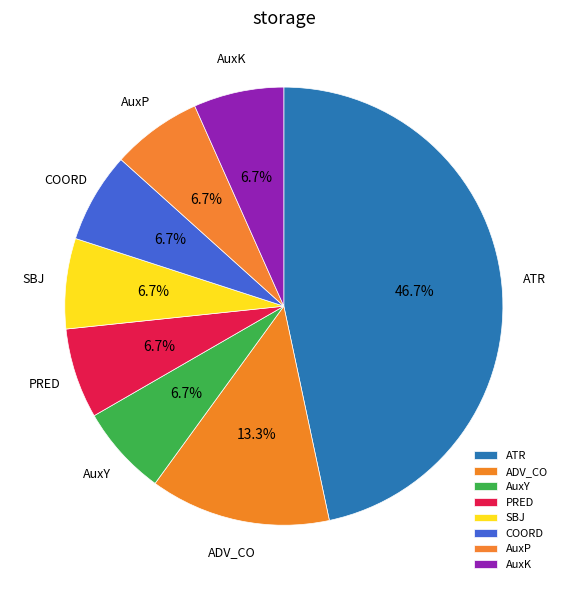

Is there any slice that represents more than half of the pie?

No